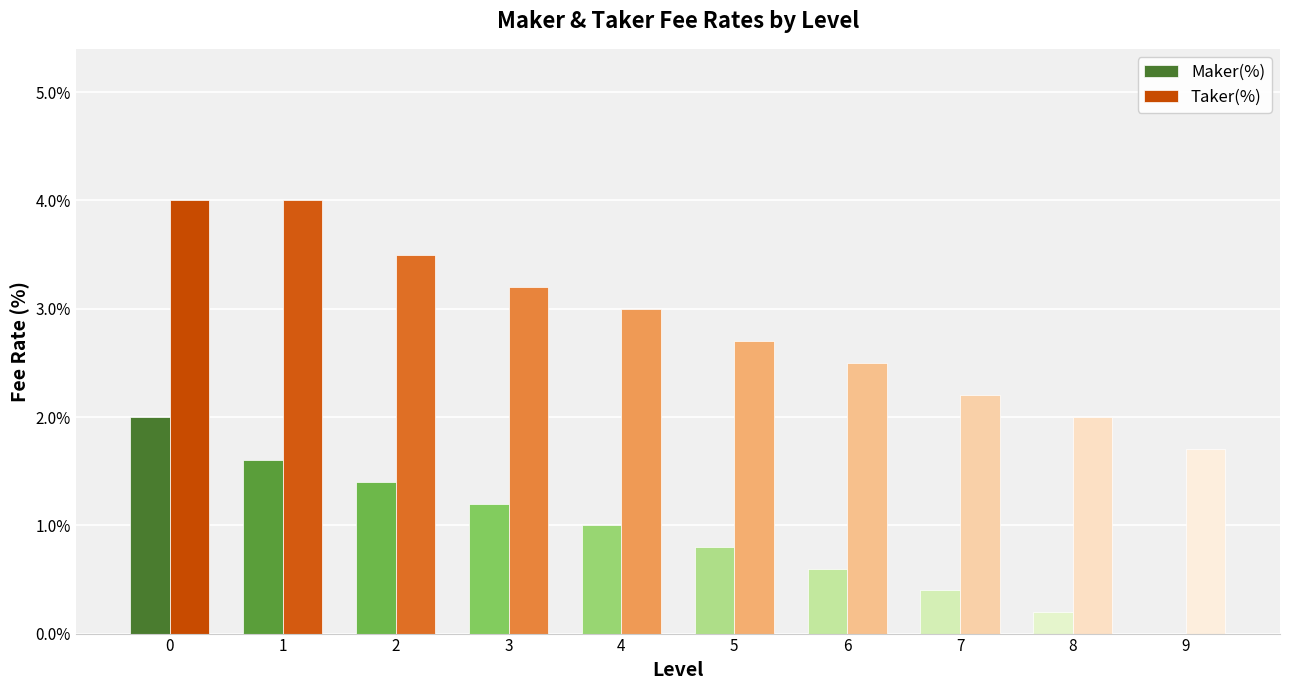

Which series has the largest range (max minus min)?

Taker(%)